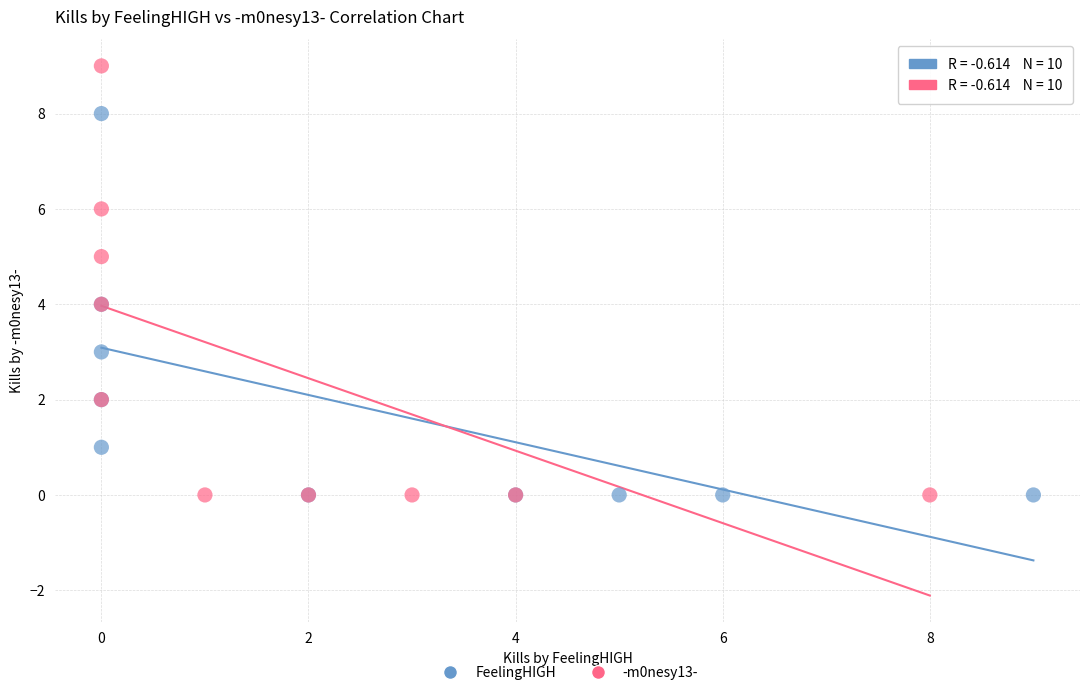

Which series reaches the maximum Y coordinate?

-m0nesy13-